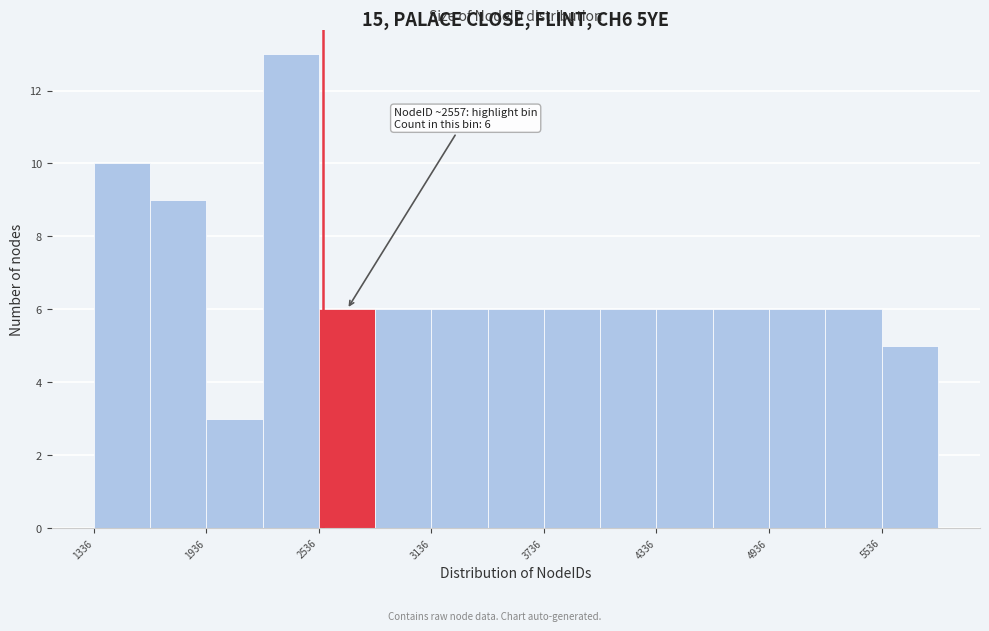

Read against the x-axis, roughly where is the centre of the tallest bar?

2400